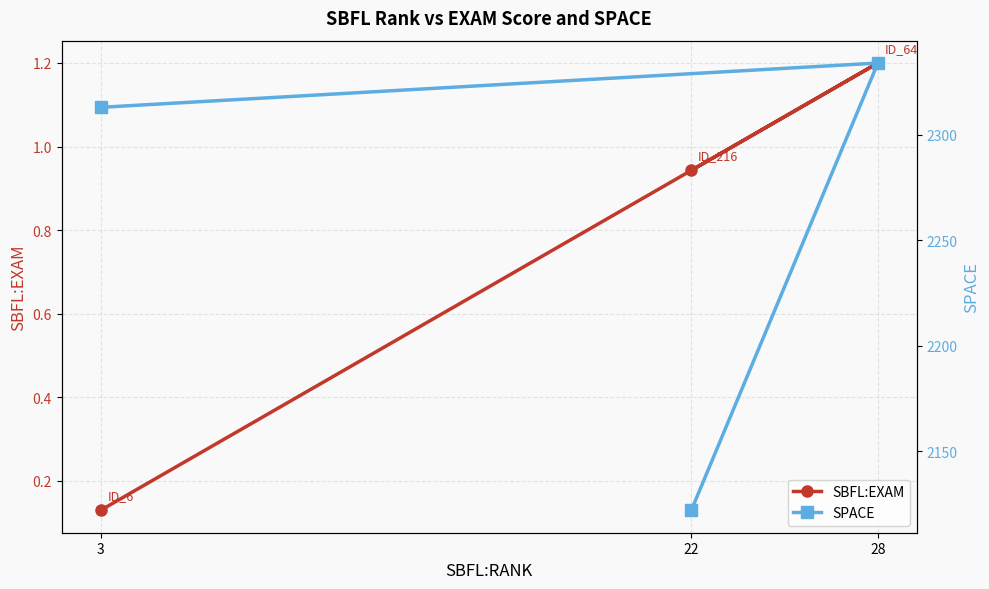

What are all the series names shown in the legend?

SBFL:EXAM, SPACE